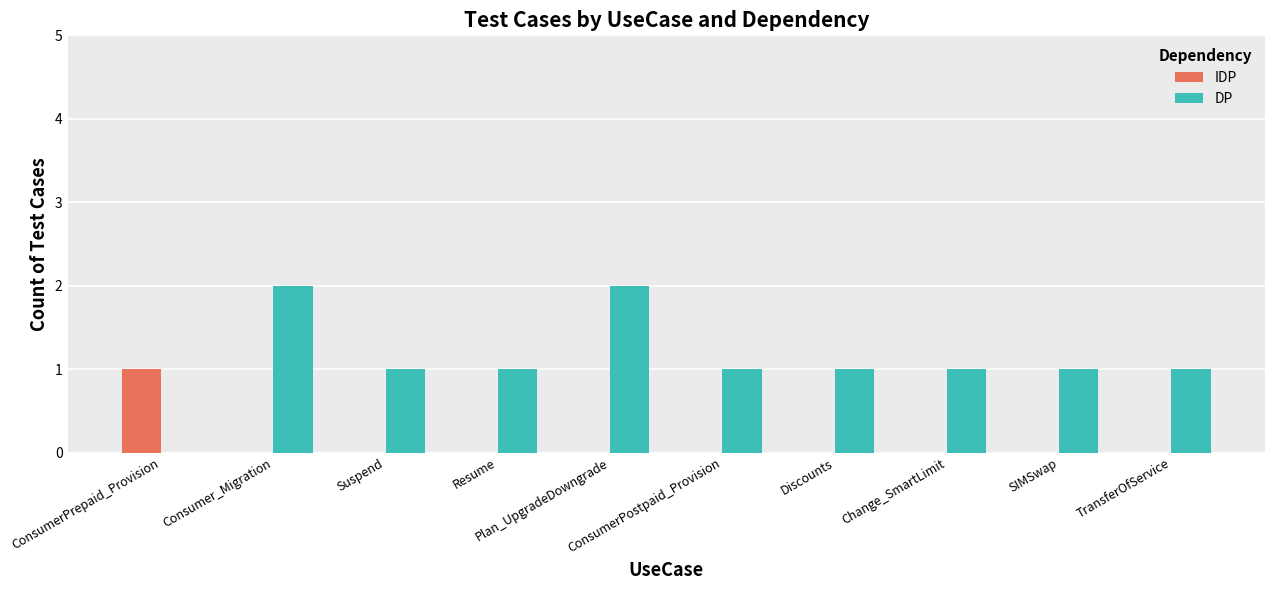

Is the value of IDP at SIMSwap greater than the value of DP at Discounts?

No